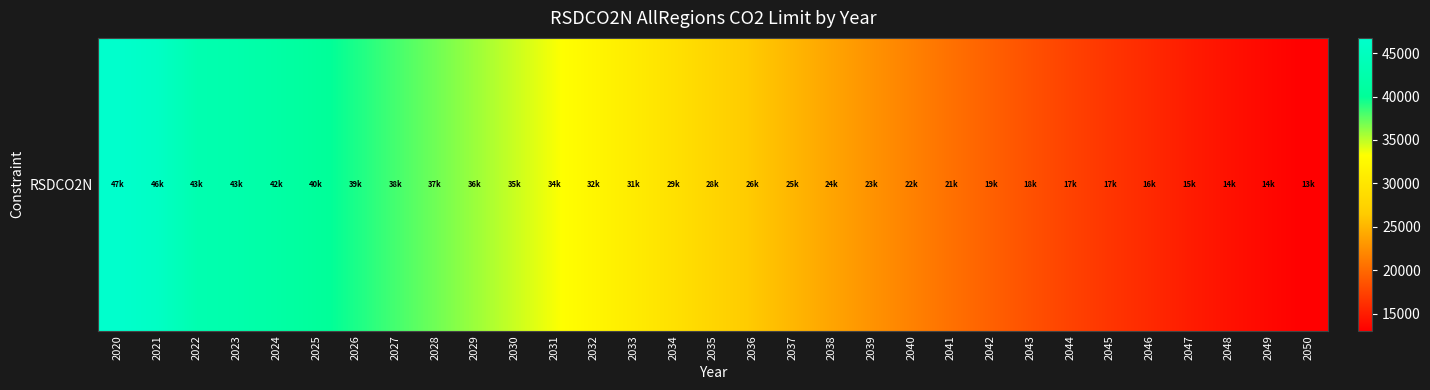

The value at 2028 is 7530.3. True or false?

False